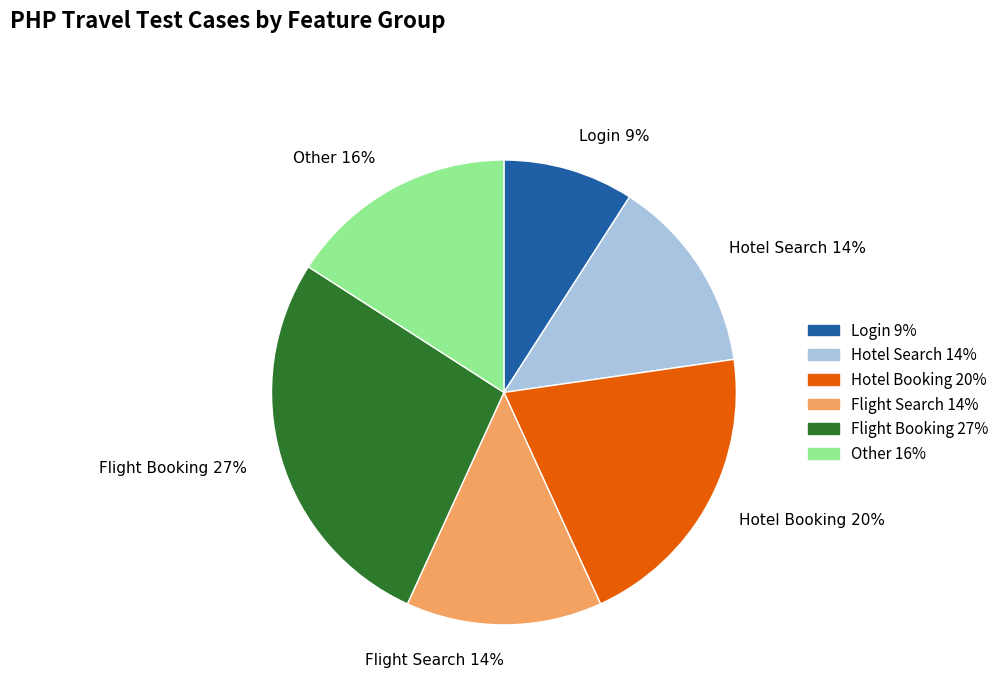

To the nearest percent, what is the difference between the Flight Search 14% and Other 16% slice percentages?

2%